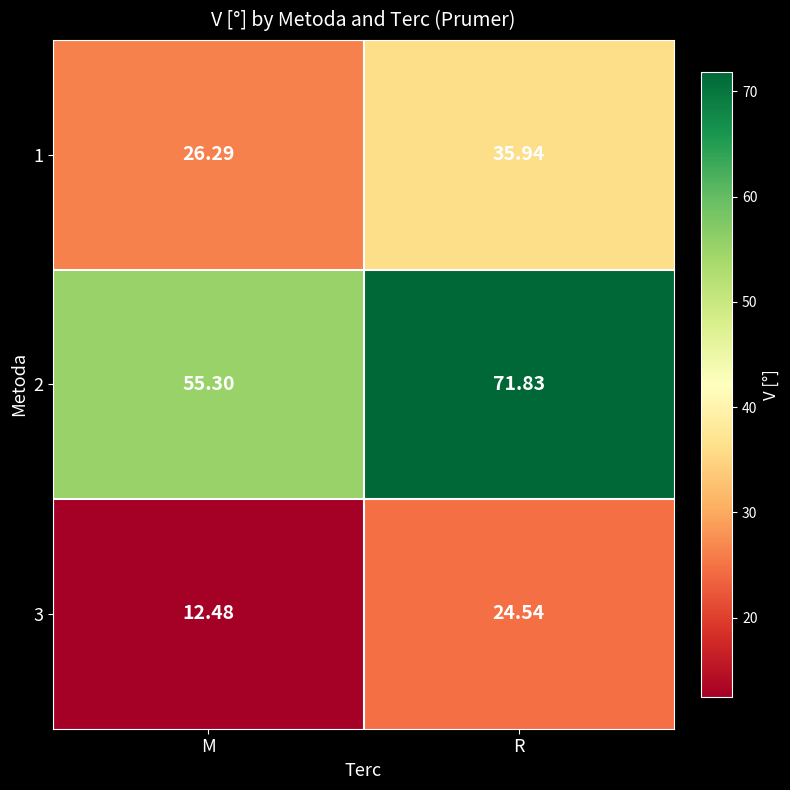

Which category has the highest value in the 3 series?

R